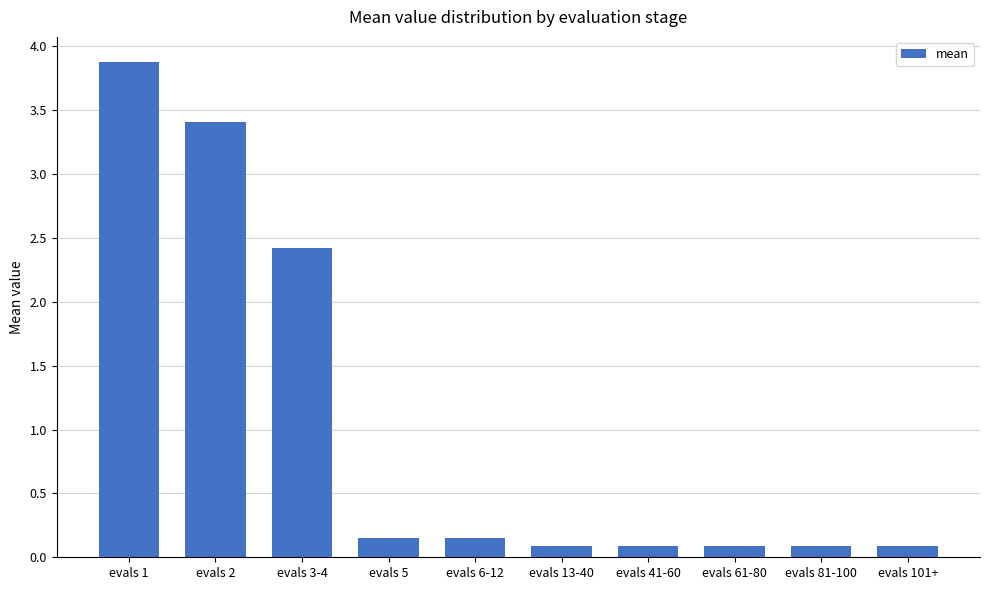

What is the label of the 10th bar from the left?

evals 101+